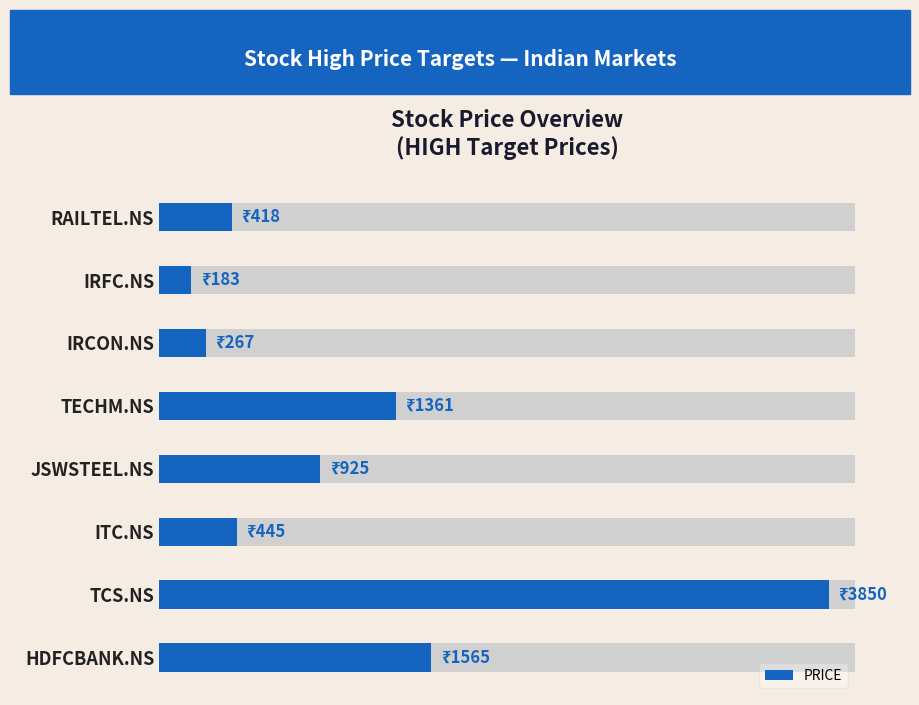

Reading left to right, what are all the values shown in this chart?

1565	3850	445	925	1361	267	183	418